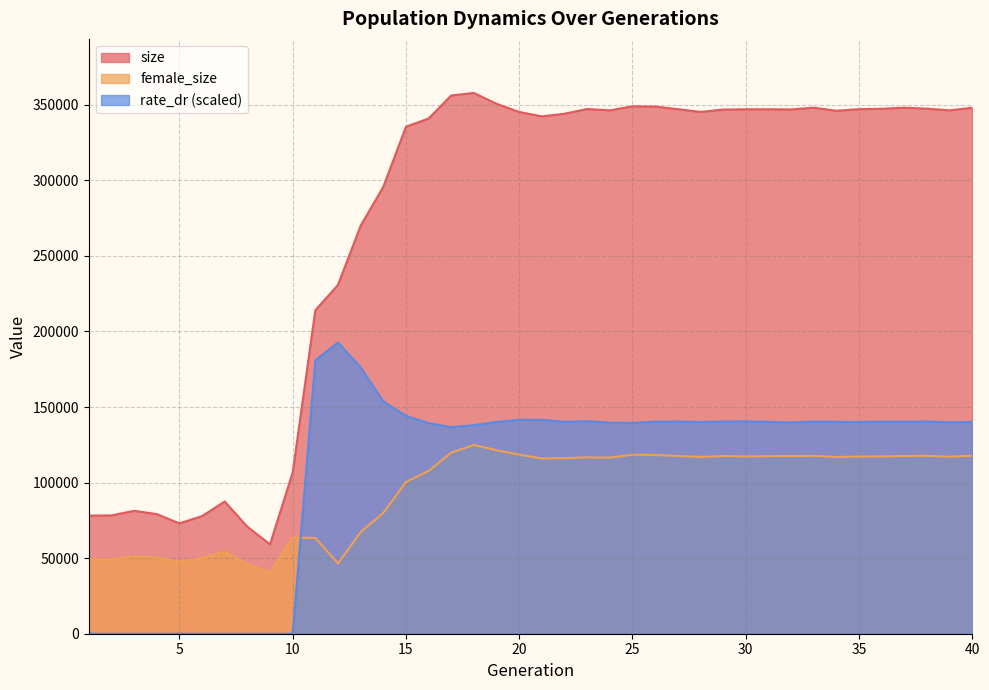

What is the sum of the size values at 29 and 27?

693974.0